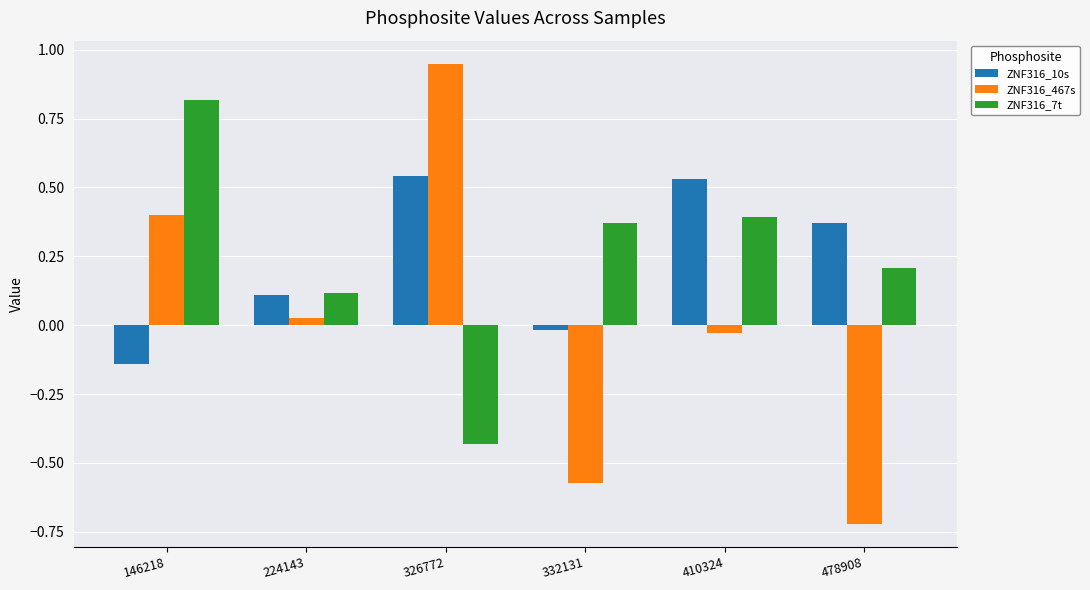

Where is ZNF316_10s nearest to the value 0?

332131